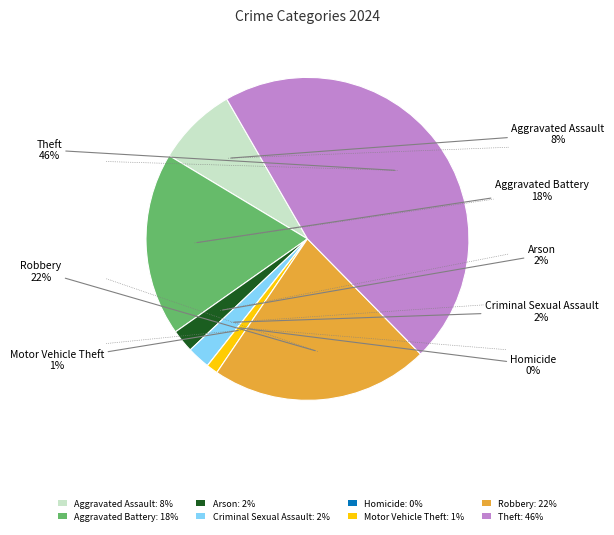

How many segments does this pie chart have?

8